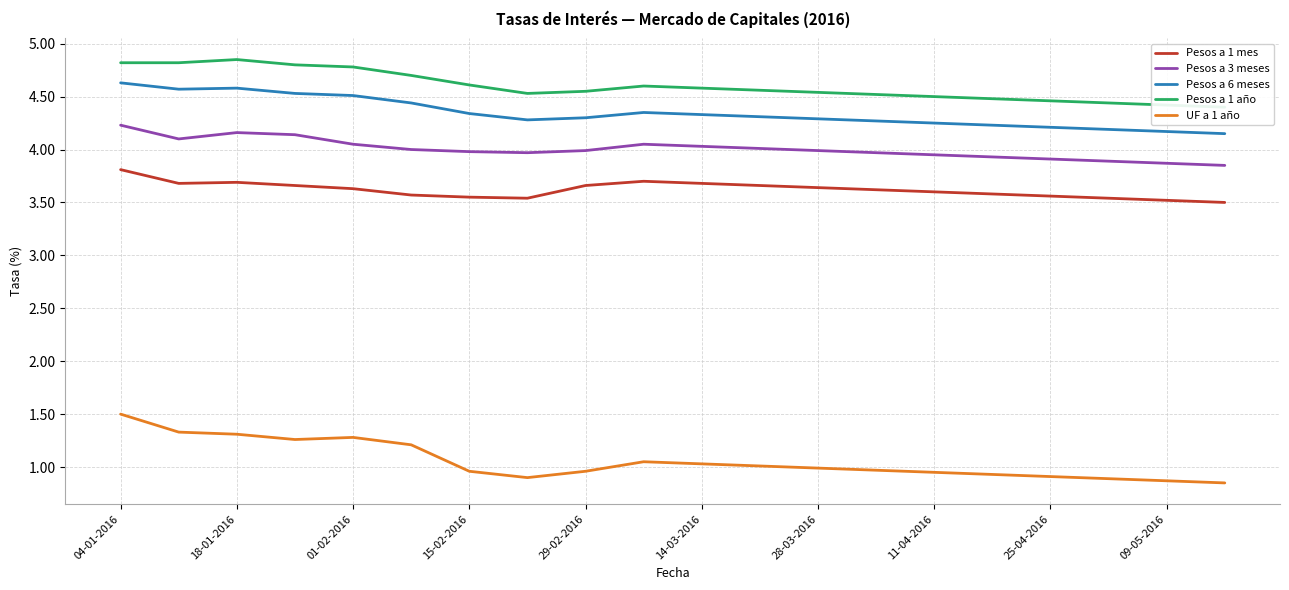

True or false: Pesos a 1 mes and UF a 1 año cross at least once.

False